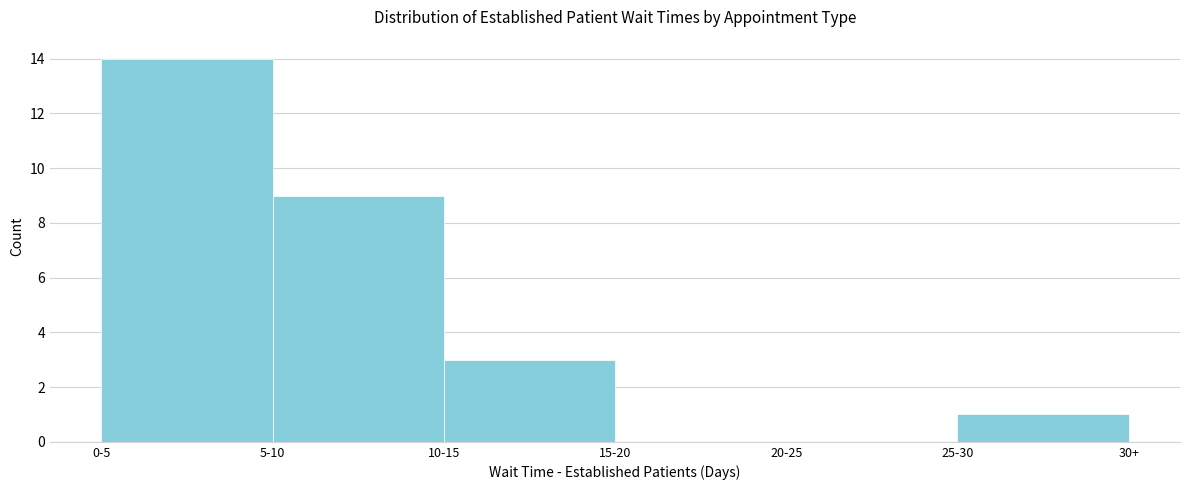

Reading right to left, list all the values displayed in this chart.

25-30=1	20-25=0	15-20=0	10-15=3	5-10=9	0-5=14